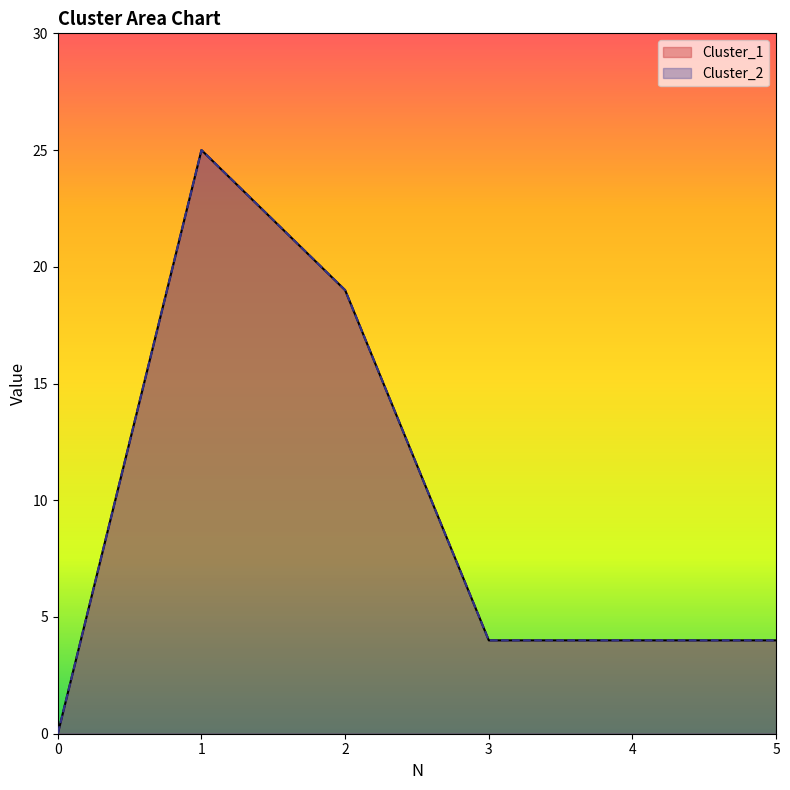

True or false: Cluster_1 and Cluster_2 intersect in this chart.

False